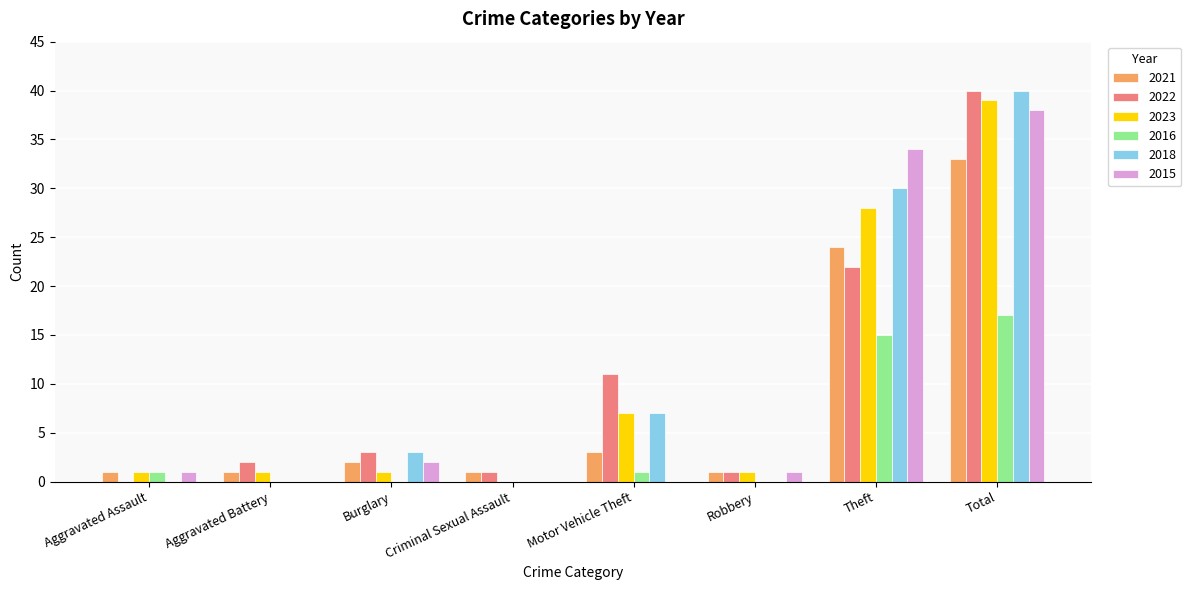

Count the number of data series in this chart.

6